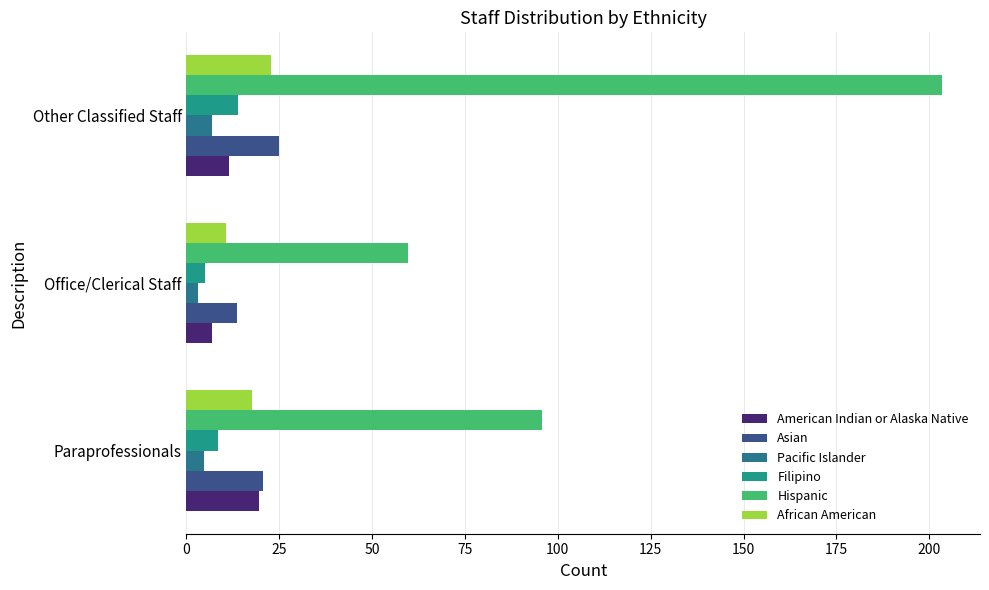

What is the lowest value of the American Indian or Alaska Native series?

7.0